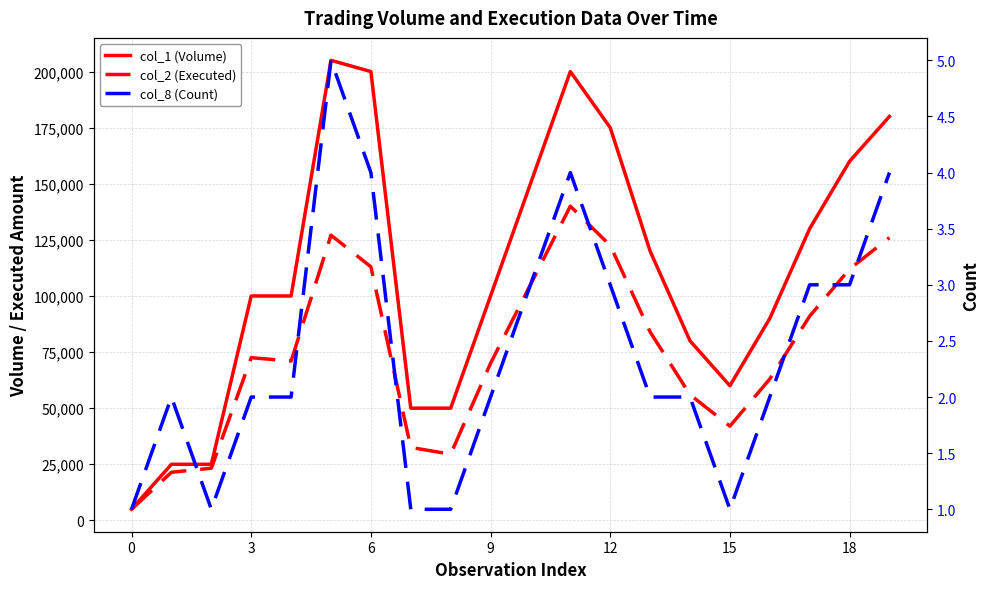

Count the col_8 (Count) values in the range 2 to 3.

11